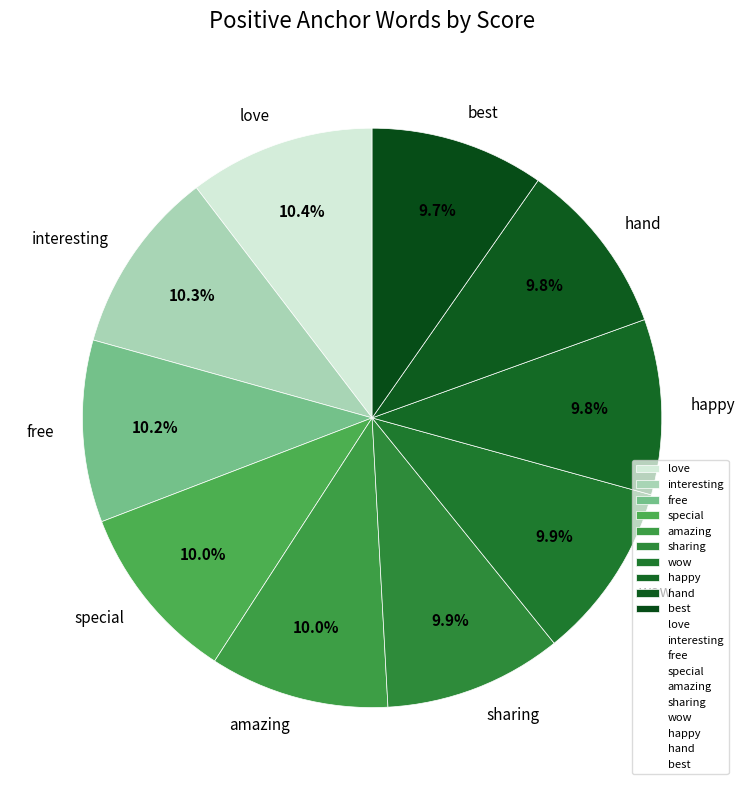

Is there a majority slice in this chart?

No